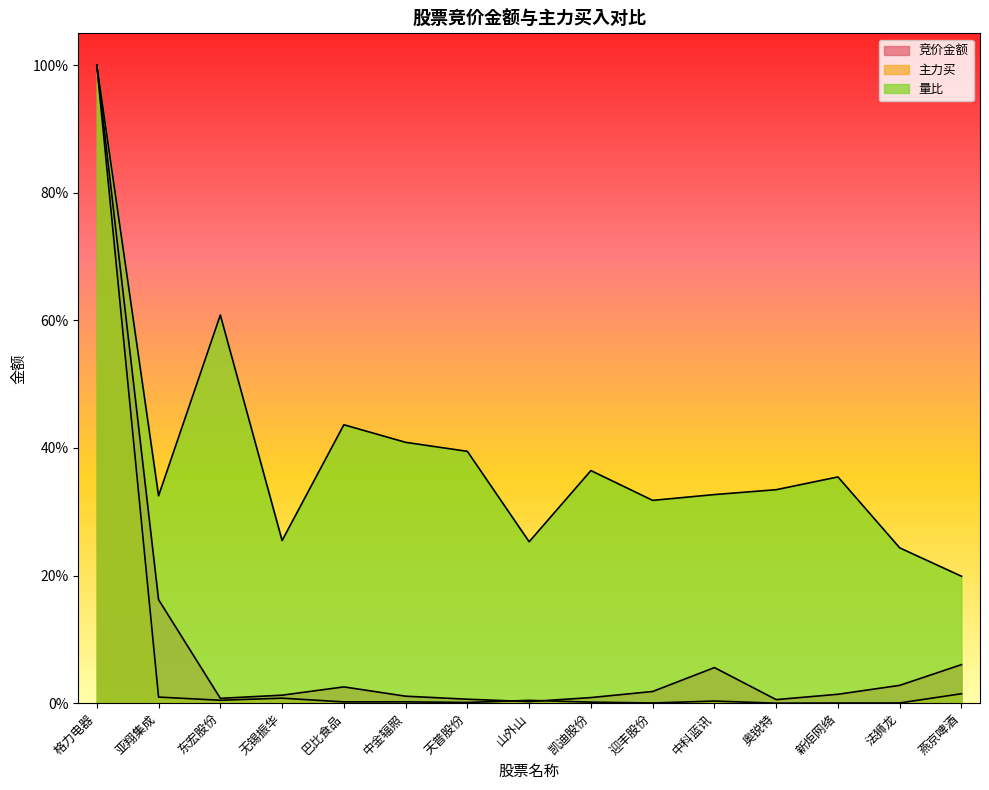

True or false: 竞价金额 has more than 0 points higher than both neighbors.

True